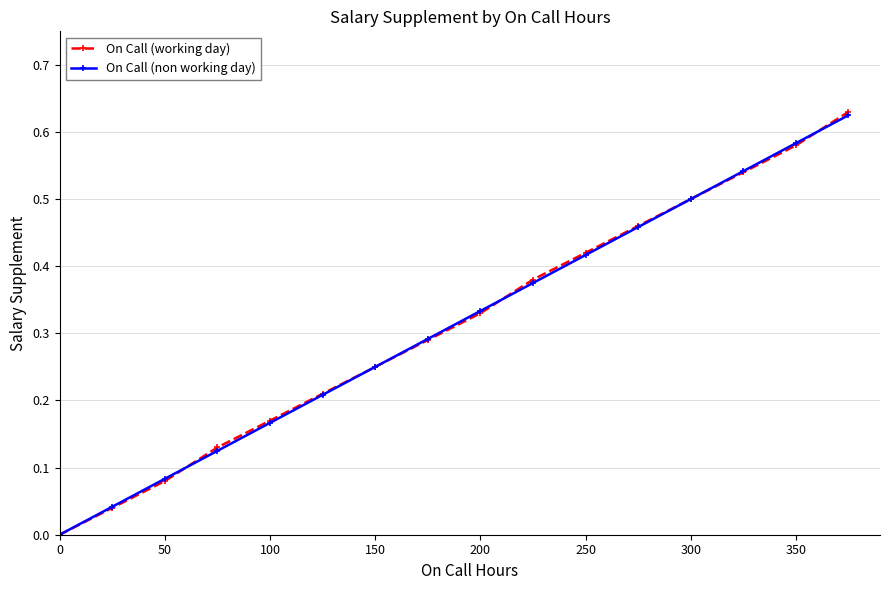

Which series has the widest spread of values?

On Call (working day)